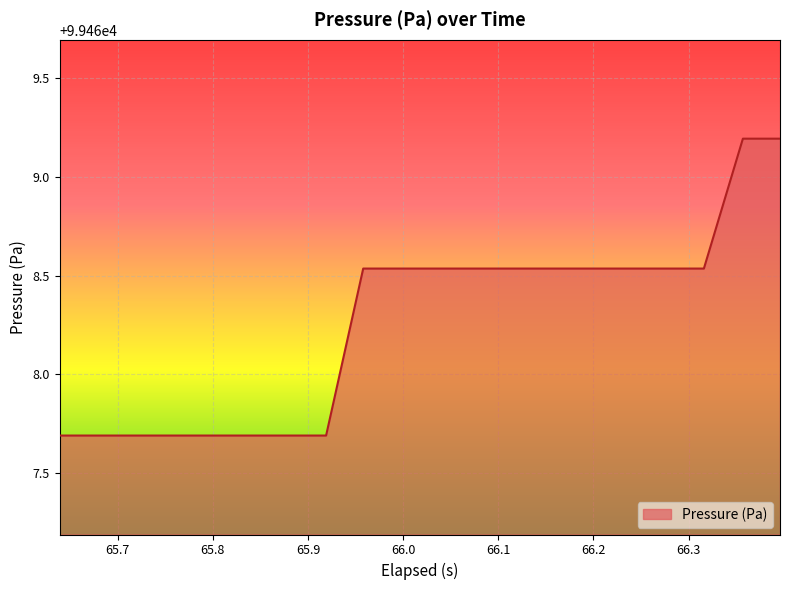

What is the difference between the maximum and minimum values?

1.5